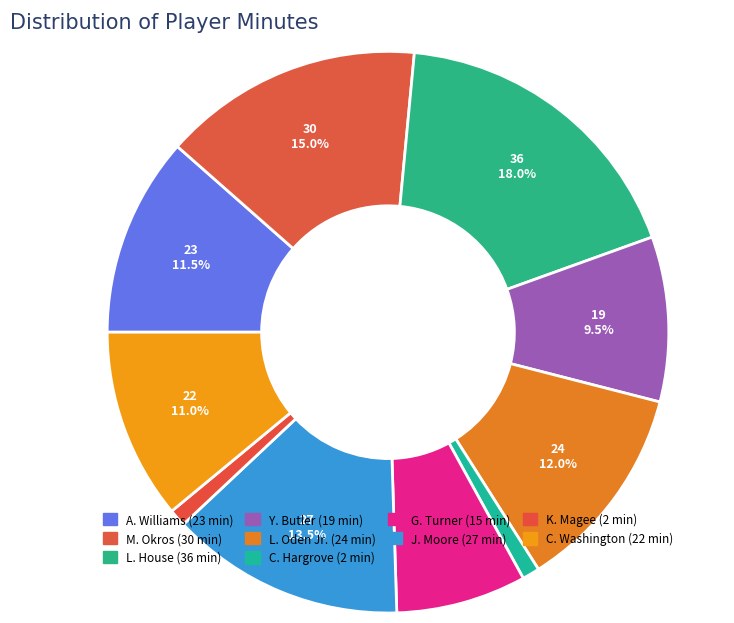

Which slice is the smallest?

C. Hargrove